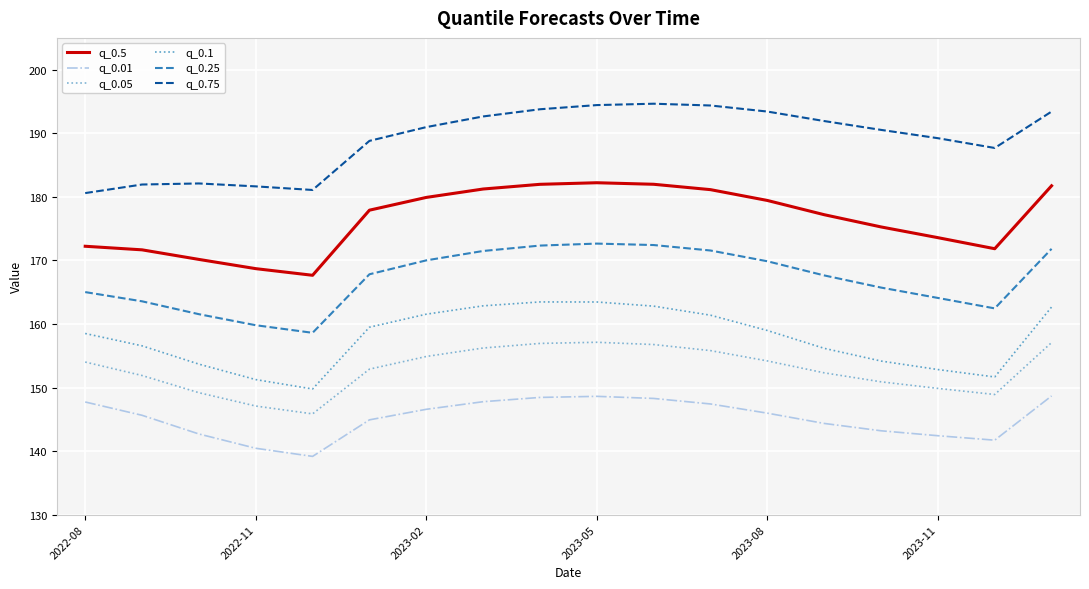

What is the minimum value for q_0.01?

139.2